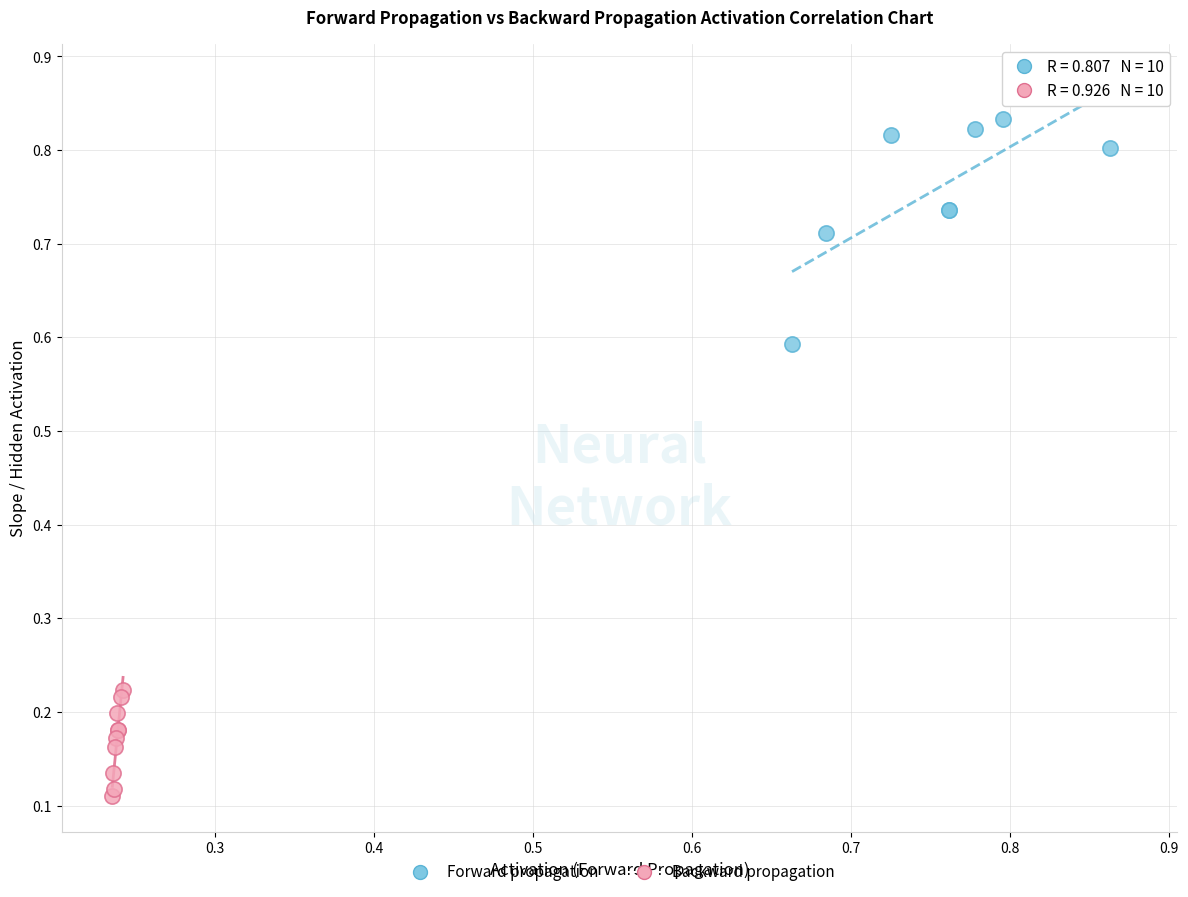

Which series contains the highest Y value?

Forward propagation